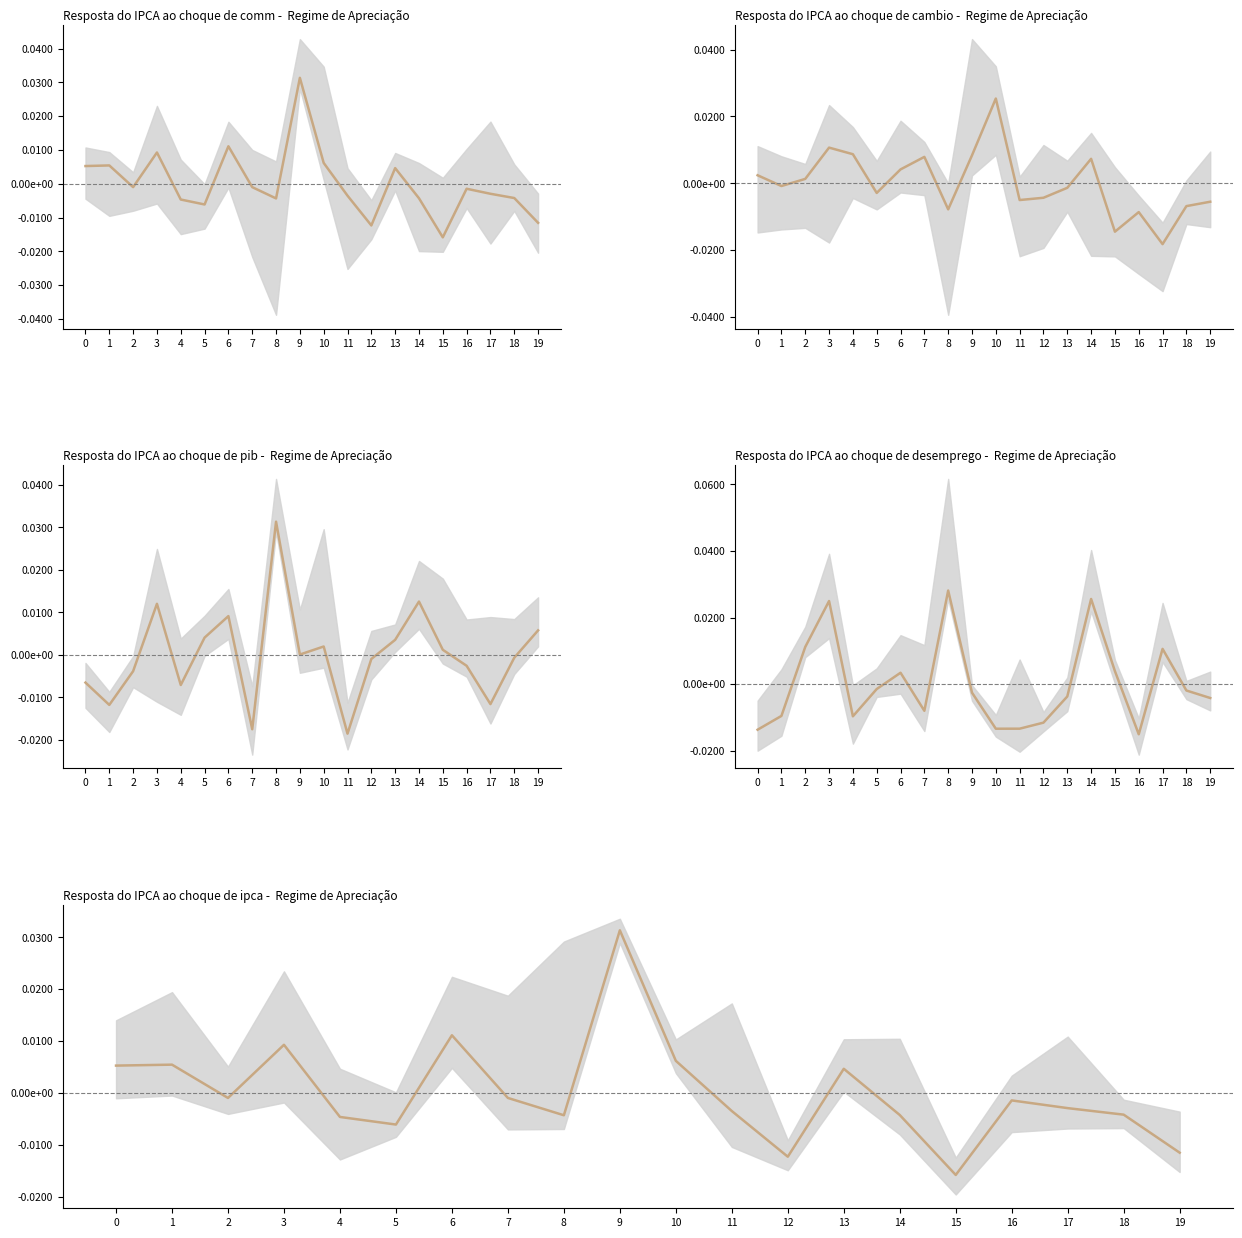

Rank the categories by value from highest to lowest.

9, 6, 3, 10, 1, 0, 13, 7, 2, 16, 17, 11, 18, 14, 8, 4, 5, 19, 12, 15